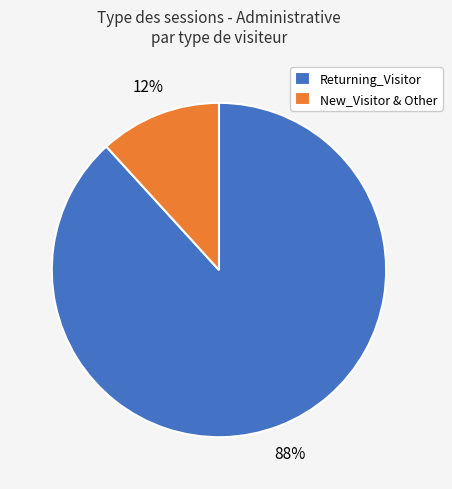

The New_Visitor & Other slice represents 1% of the pie. True or false?

False